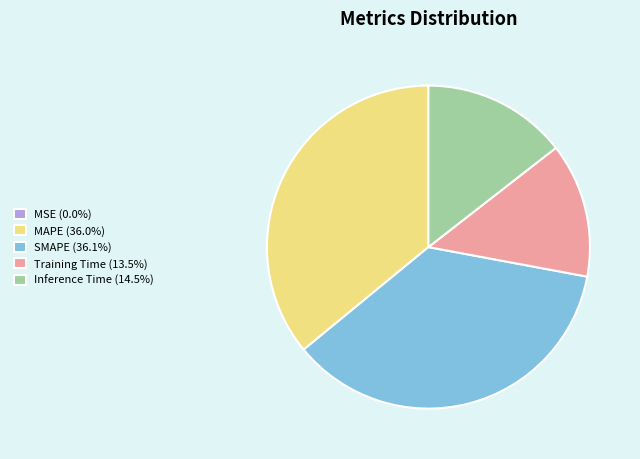

Is SMAPE (36.1%) the majority of the pie?

No